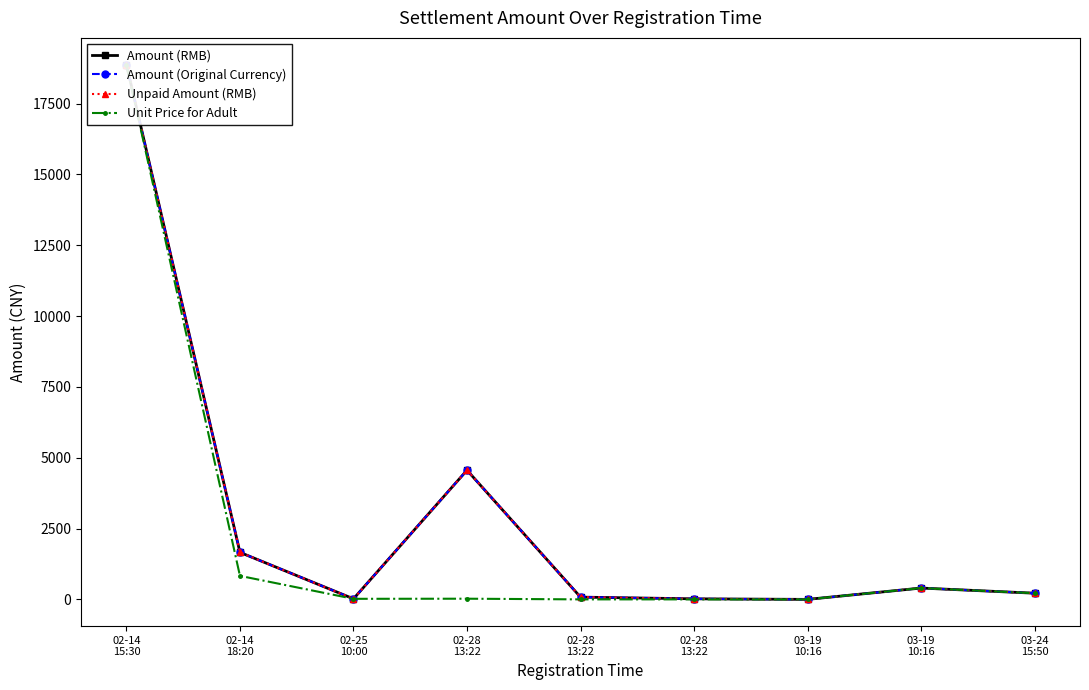

What is the label of the 3rd point from the right?

03-19
10:16